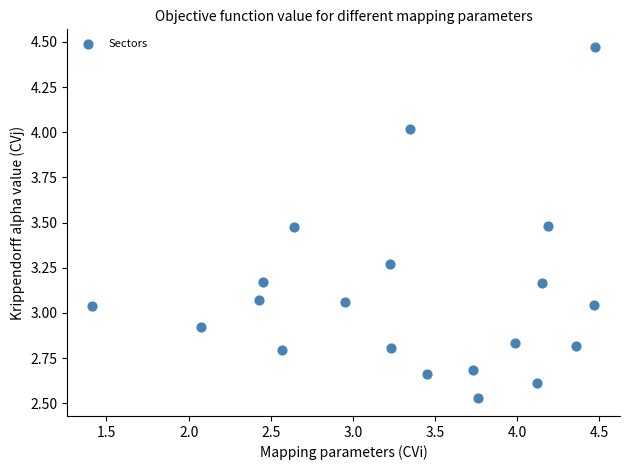

What is the range of Y values (max minus min)?

1.9